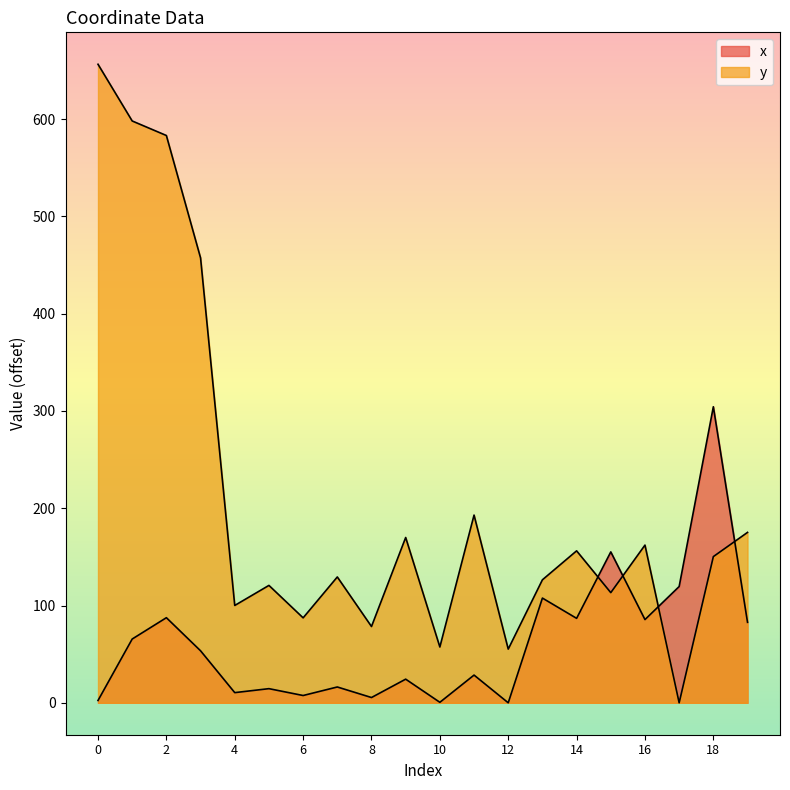

What is the value of the x point at the 4th from the left?

53.4